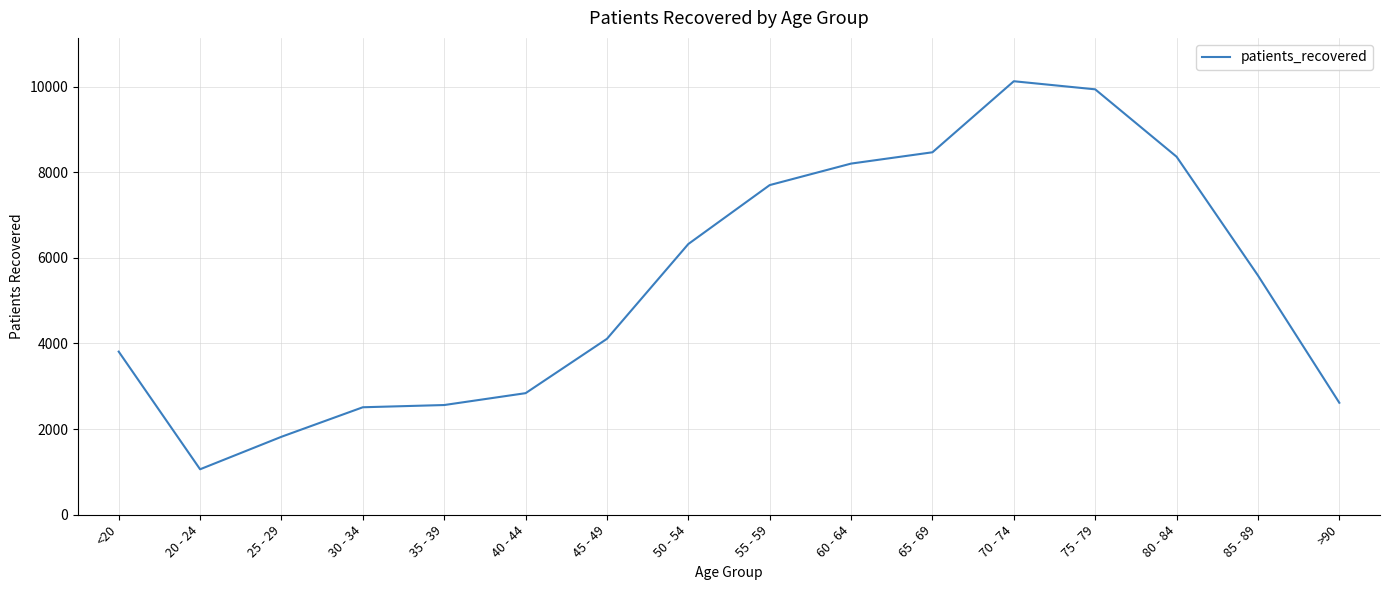

What is the difference between the maximum and minimum values?

9061